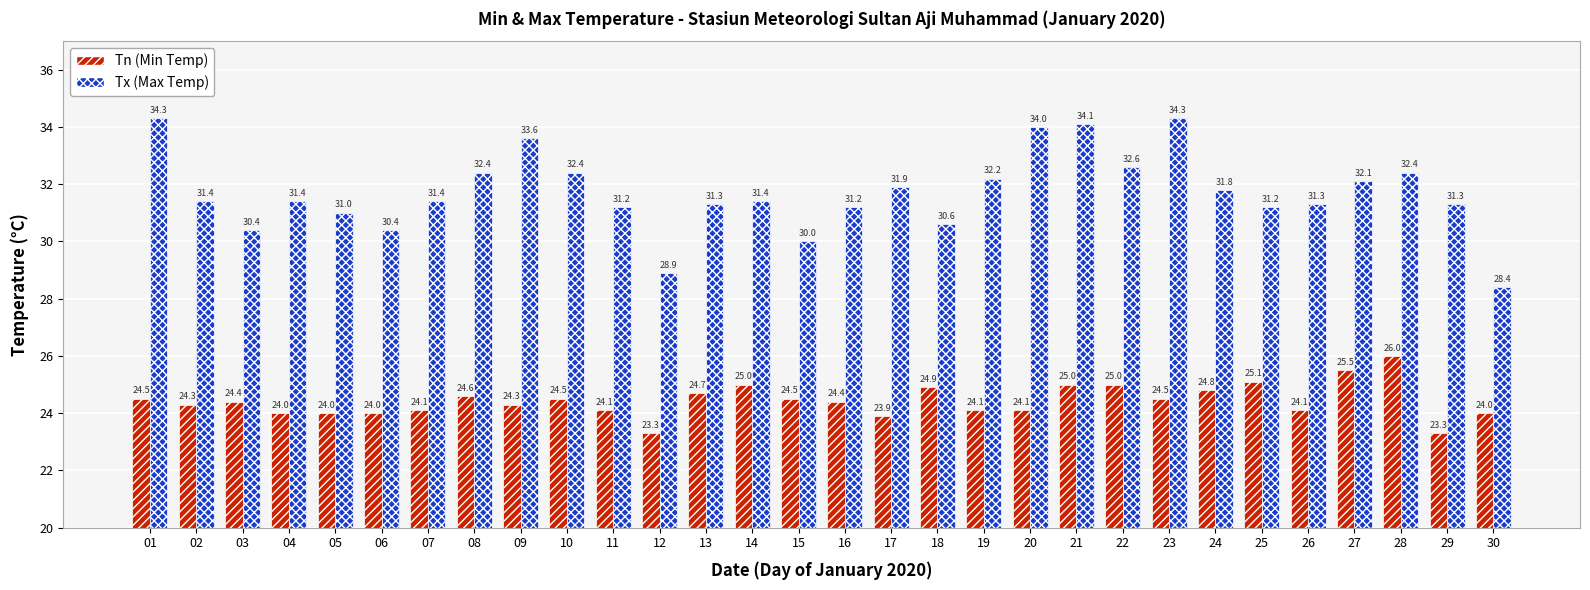

How many data points in Tn (Min Temp) are less than 24?

3